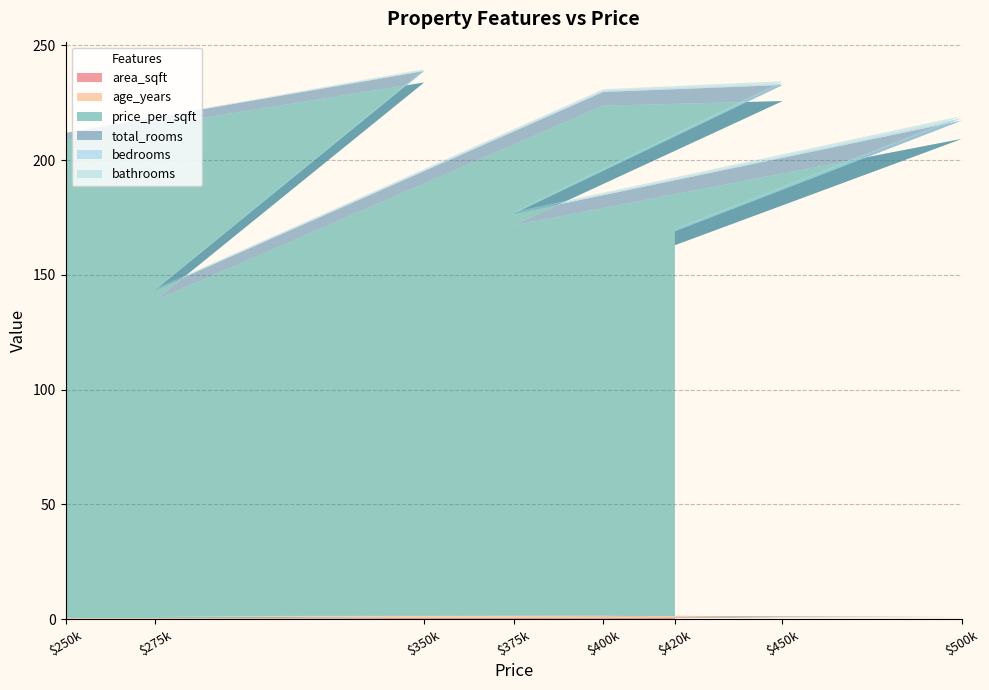

Reading left to right, transcribe all the data shown in this chart.

area_sqft: 250000=0.0	350000=0.2	275000=0.6	400000=0.4	450000=0.6	375000=0.7	500000=0.9	420000=1.0
age_years: 250000=0.5	350000=0.2	275000=0.7	400000=1.0	450000=0.1	375000=0.4	500000=0.0	420000=0.4
price_per_sqft: 250000=208.3	350000=233.3	275000=137.5	400000=222.2	450000=225.0	375000=170.5	500000=208.3	420000=161.5
total_rooms: 250000=3.0	350000=5.0	275000=4.5	400000=6.0	450000=7.0	375000=5.0	500000=8.0	420000=6.0
bedrooms: 250000=0.0	350000=0.3	275000=0.3	400000=0.7	450000=0.7	375000=0.3	500000=1.0	420000=0.7
bathrooms: 250000=0.0	350000=0.5	275000=0.2	400000=0.5	450000=1.0	375000=0.5	500000=1.0	420000=0.5